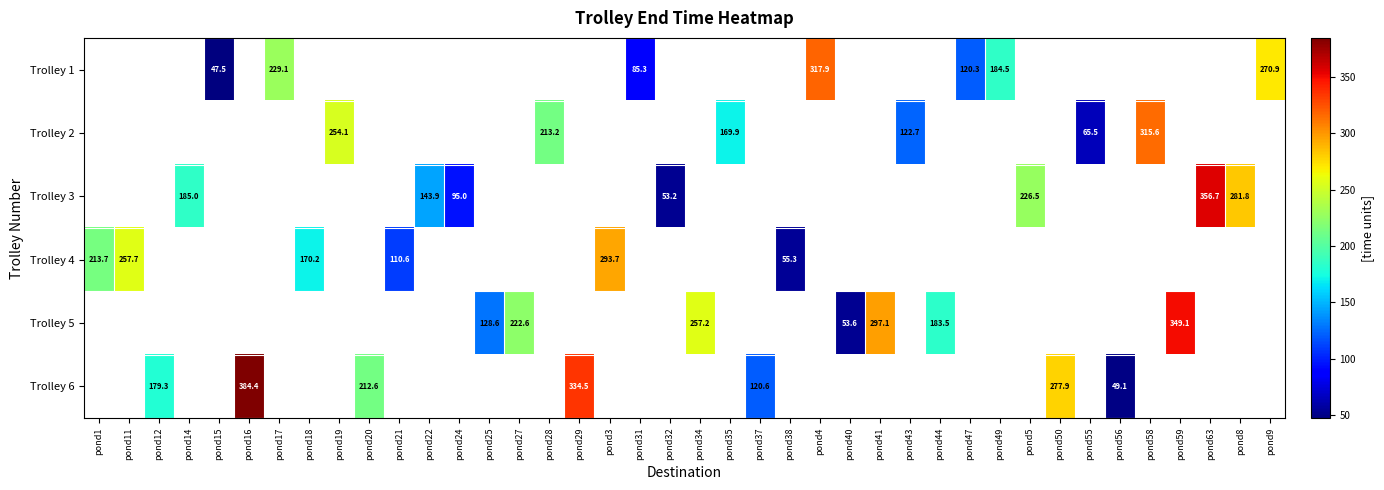

Where is Trolley 4 nearest to the value 174?

pond18